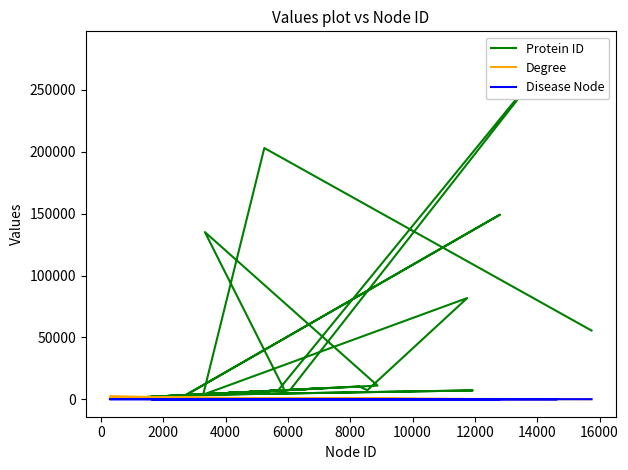

How many distinct data groups are displayed?

3